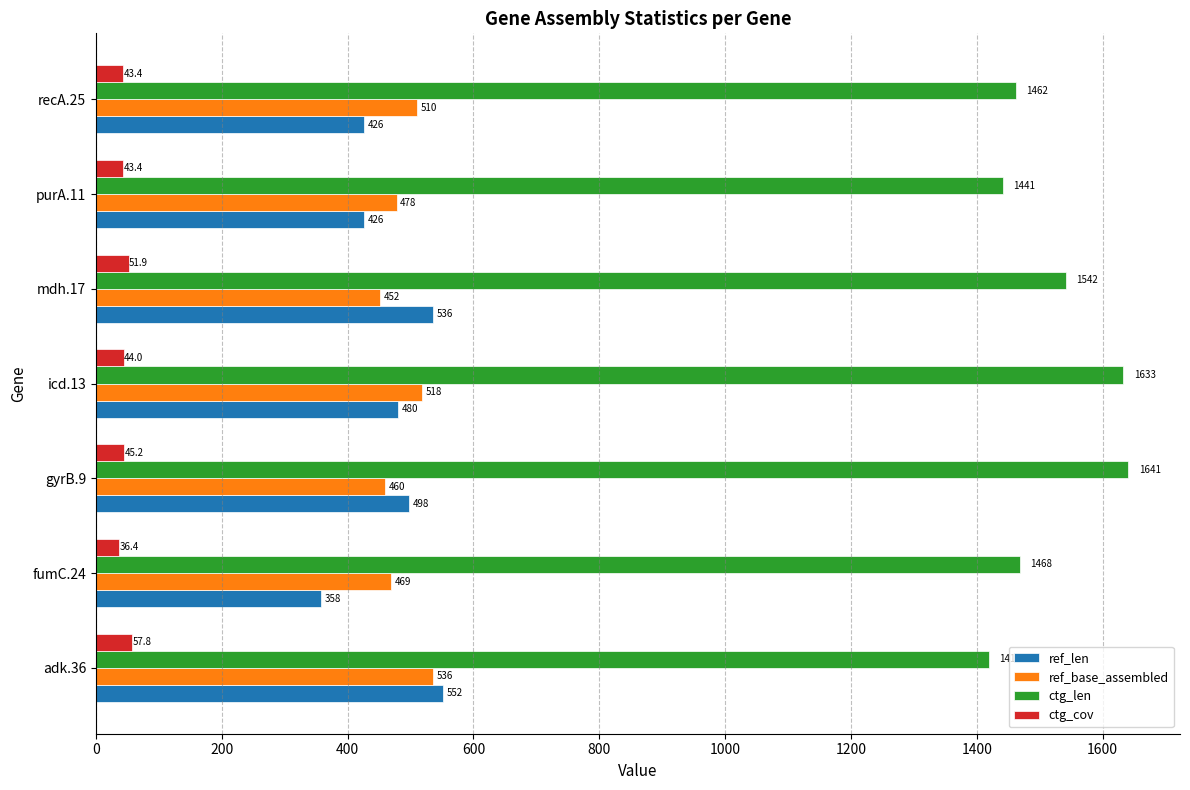

True or false: ref_base_assembled has a value of 469.0 at fumC.24.

True